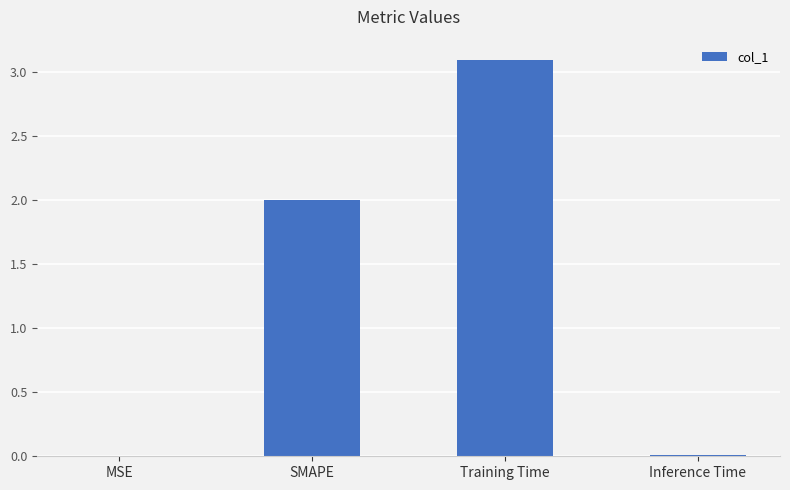

What is the sum of all values?

5.1